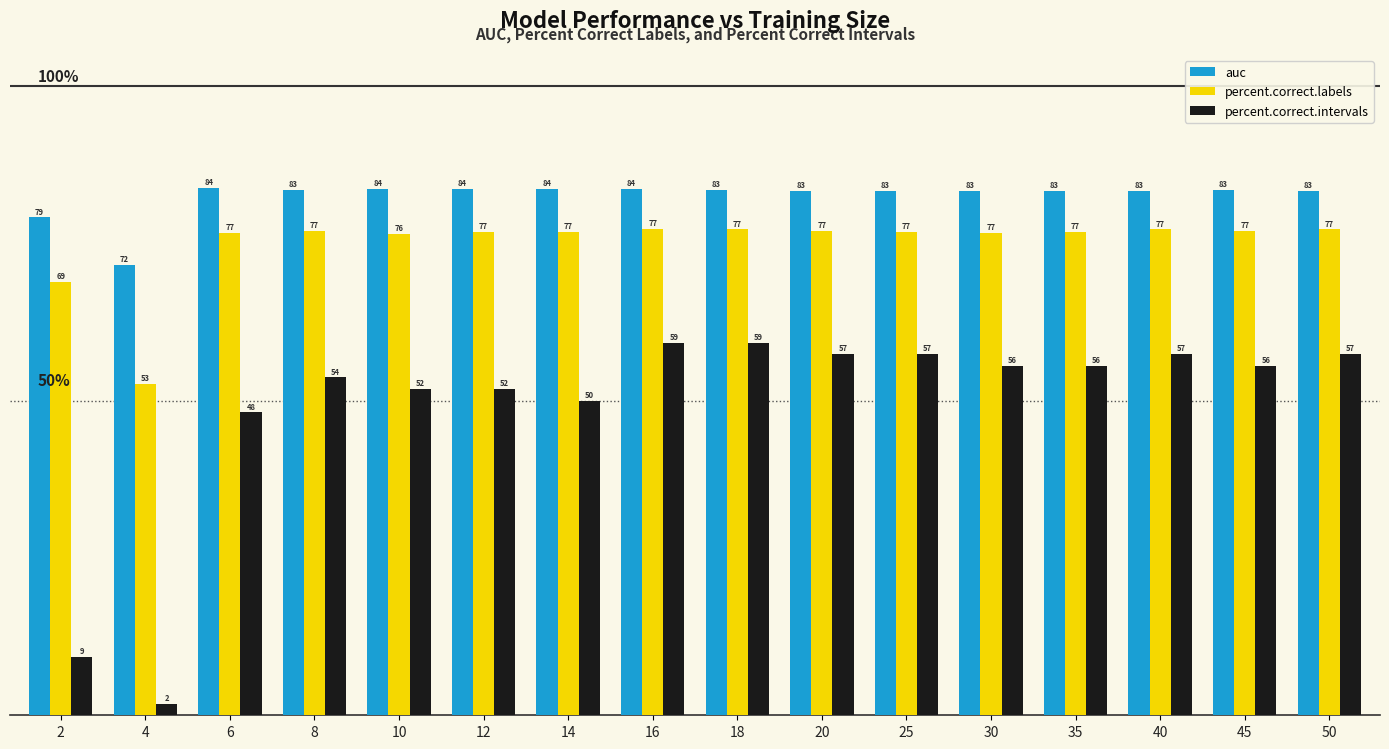

Does the chart contain stacked bars?

No